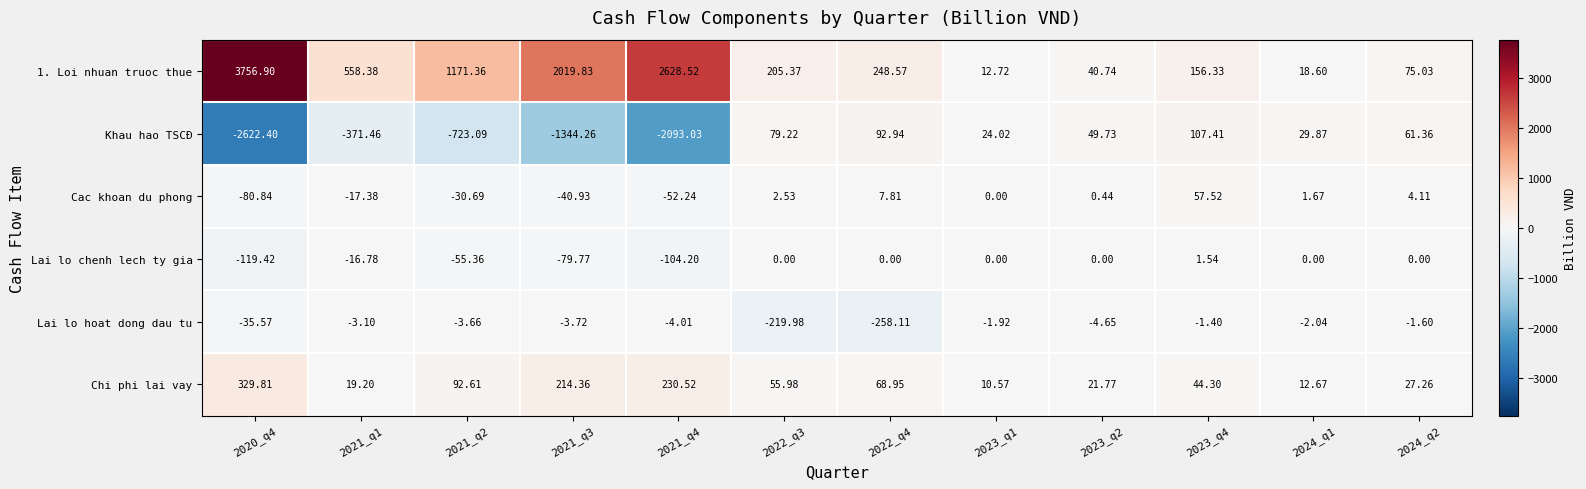

Is the value of Lai lo hoat dong dau tu at 2022_q3 greater than the value of Lai lo chenh lech ty gia at 2021_q2?

No